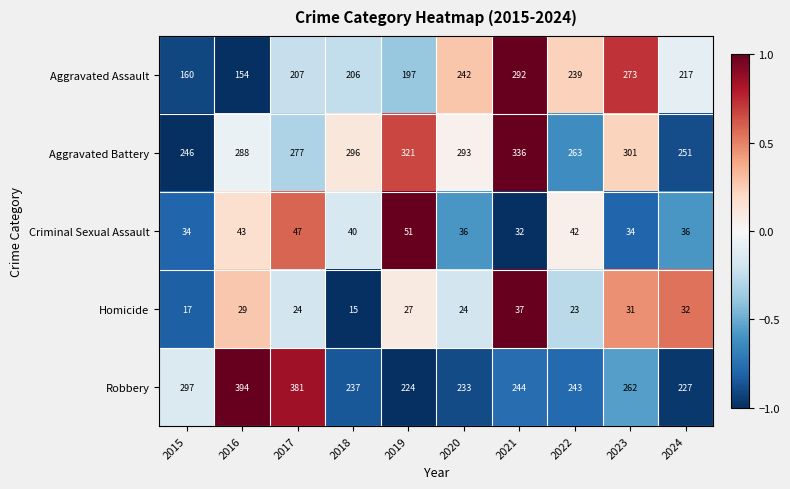

What is the smallest value displayed?

15